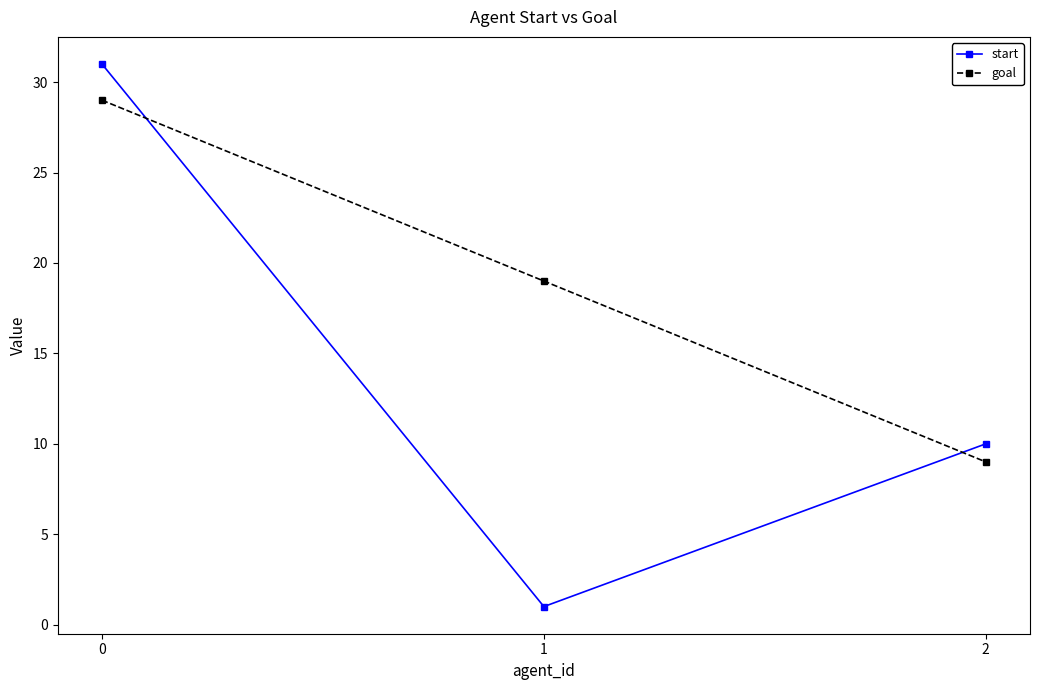

What is the maximum value for start?

31